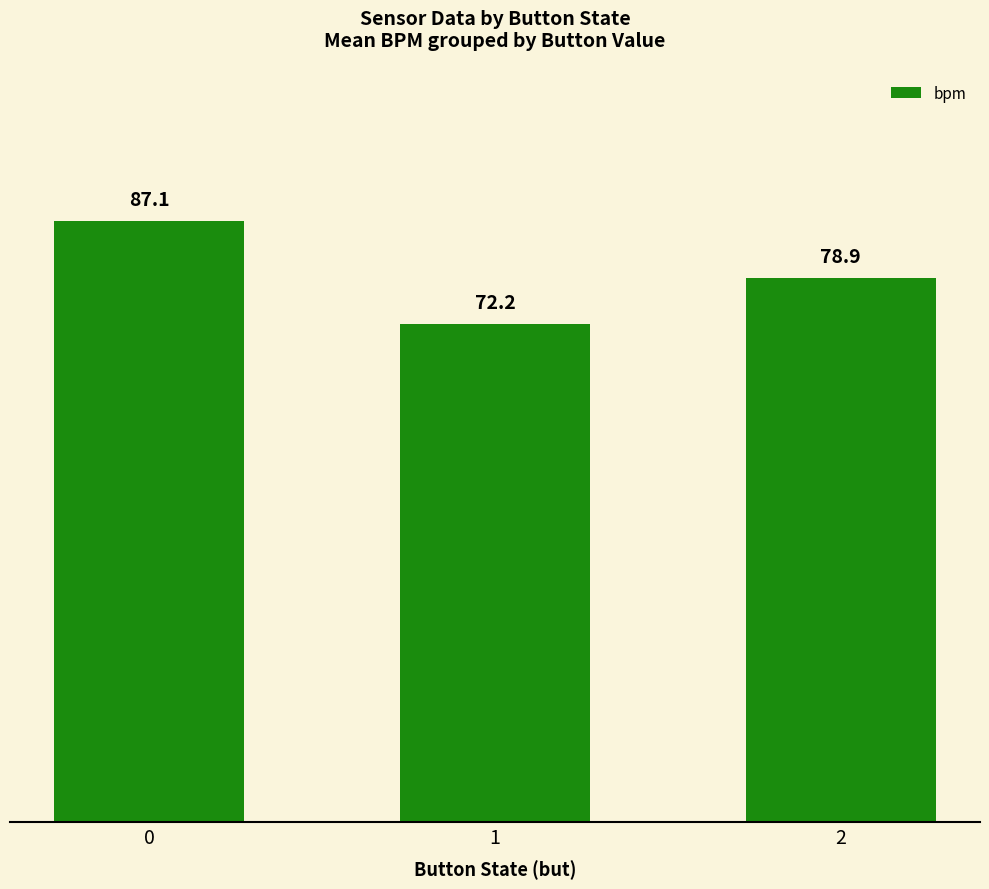

Which label corresponds to the smallest value in the chart?

1